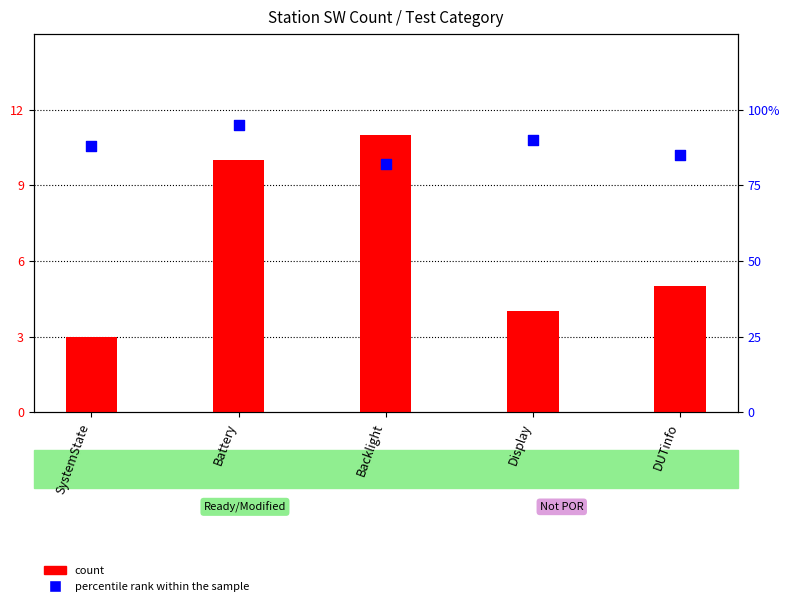

Is the value of count at SystemState greater than the value of percentile rank within the sample at Display?

No